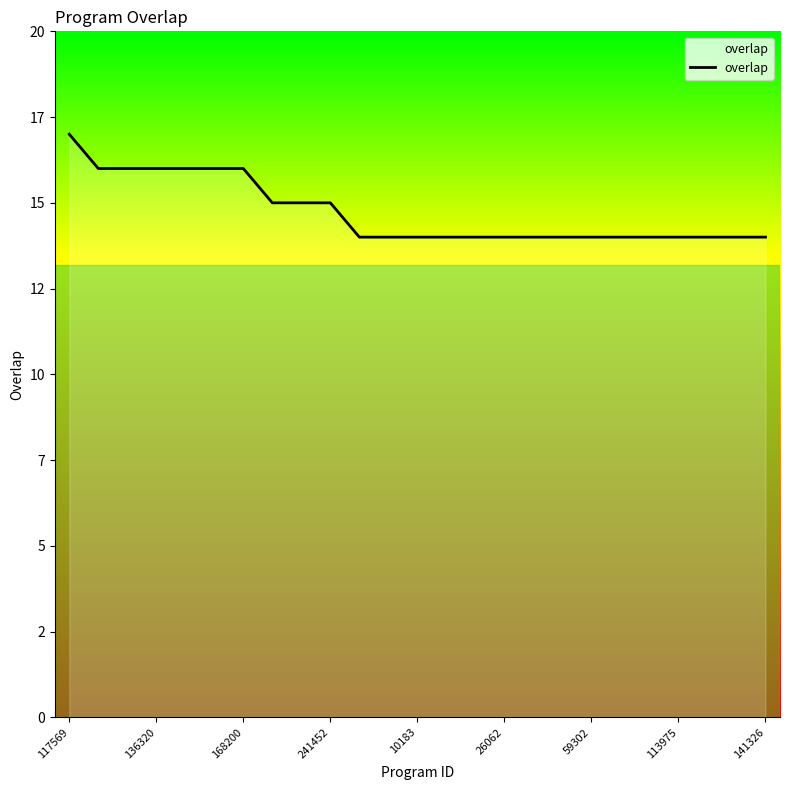

What is the difference between the maximum and second lowest values?

3